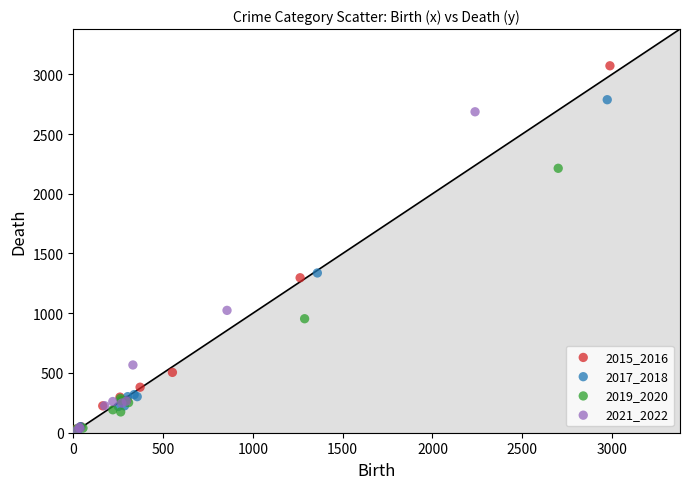

Which series reaches the maximum Y coordinate?

2015_2016